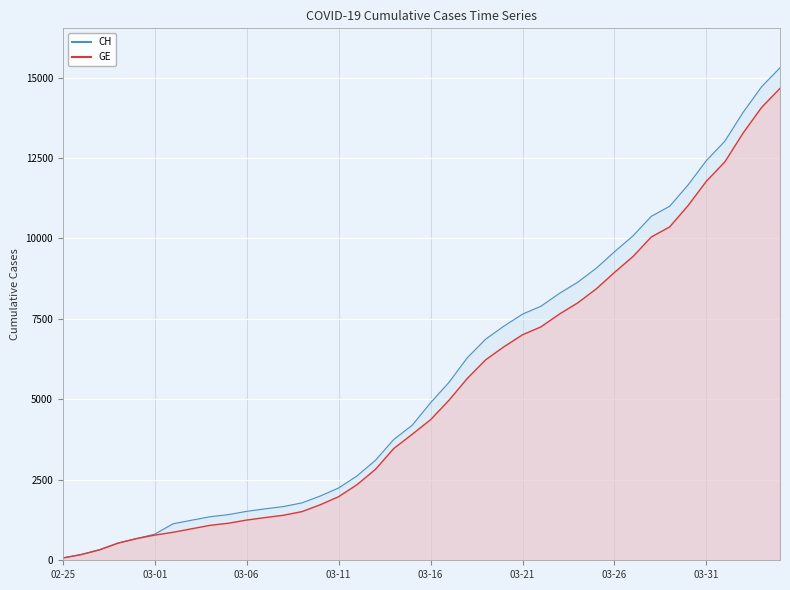

At how many categories does at least one series exceed 1114?

34